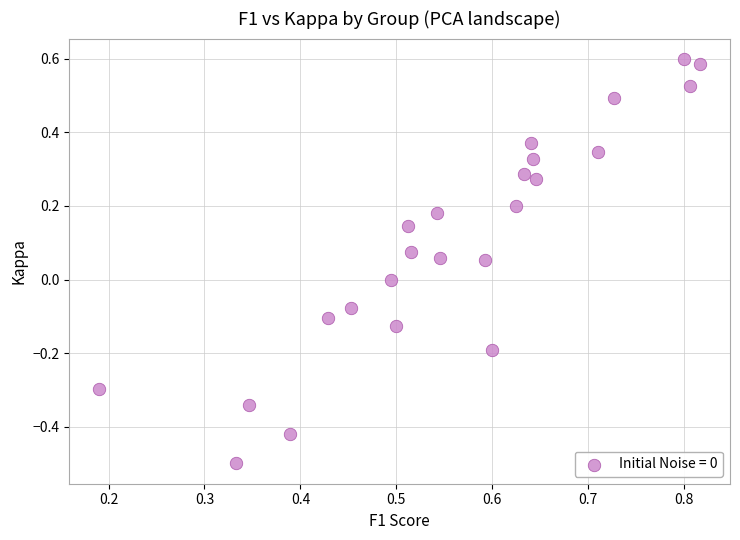

What is the range of Y values (max minus min)?

1.1